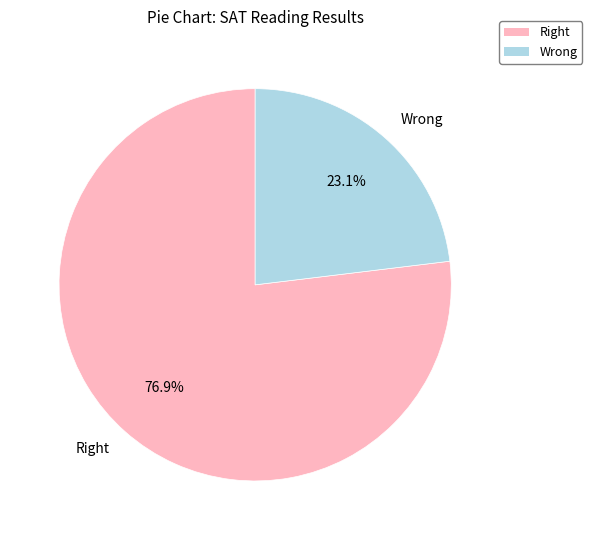

What percentage is the Wrong slice, to the nearest percent?

23%